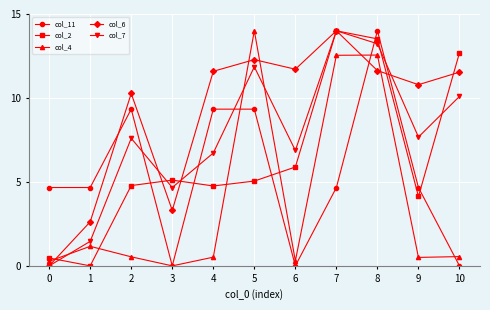

Where is the first local maximum for col_7?

2